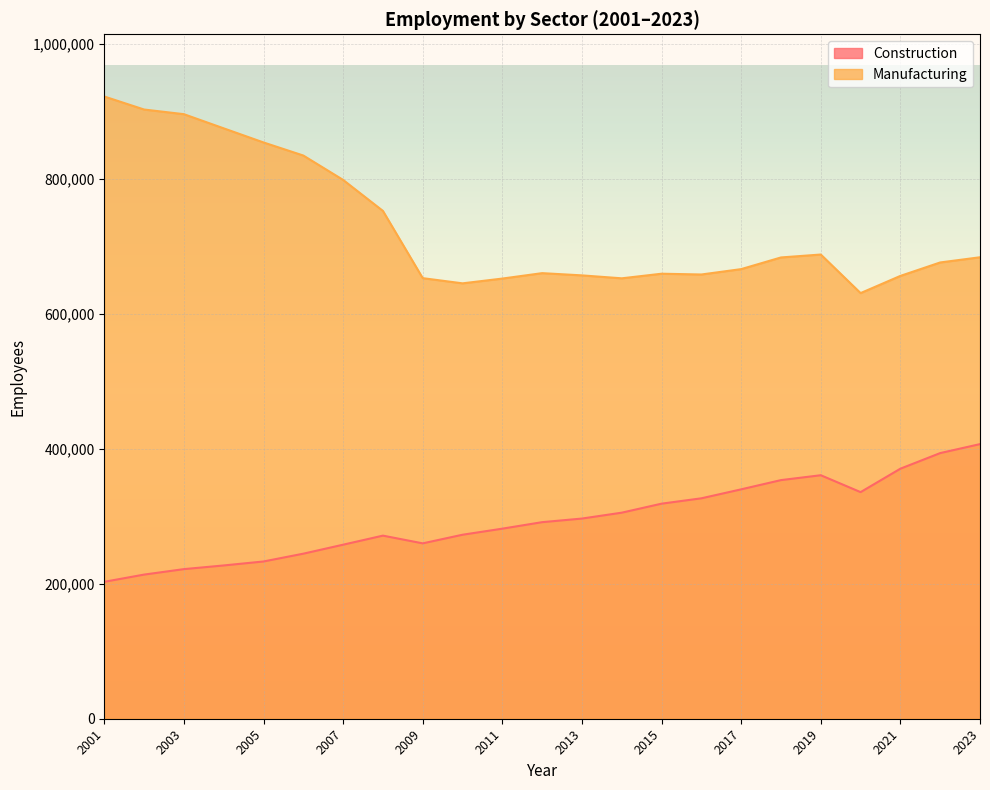

At which category does Manufacturing reach its first local peak?

2012